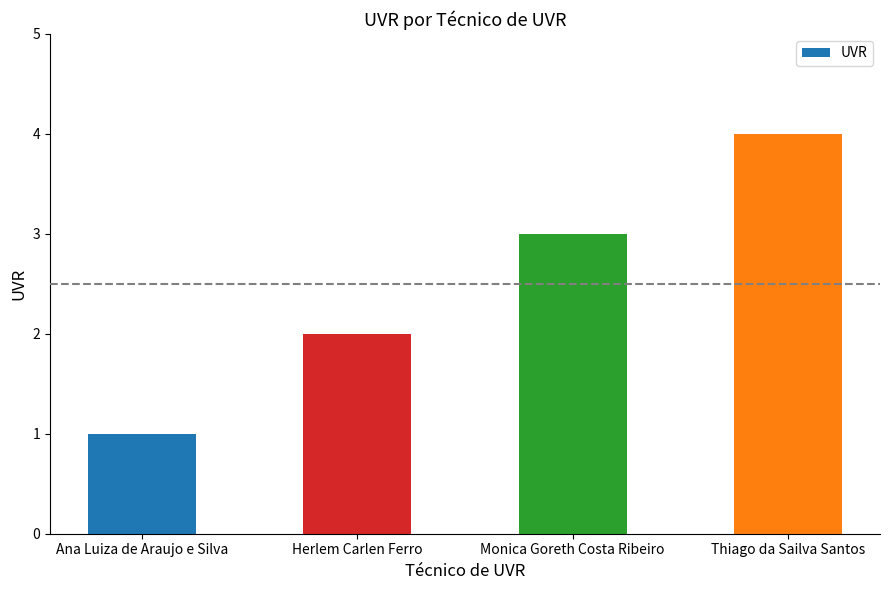

List the labels in order of value, smallest first.

Ana Luiza de Araujo e Silva, Herlem Carlen Ferro, Monica Goreth Costa Ribeiro, Thiago da Sailva Santos